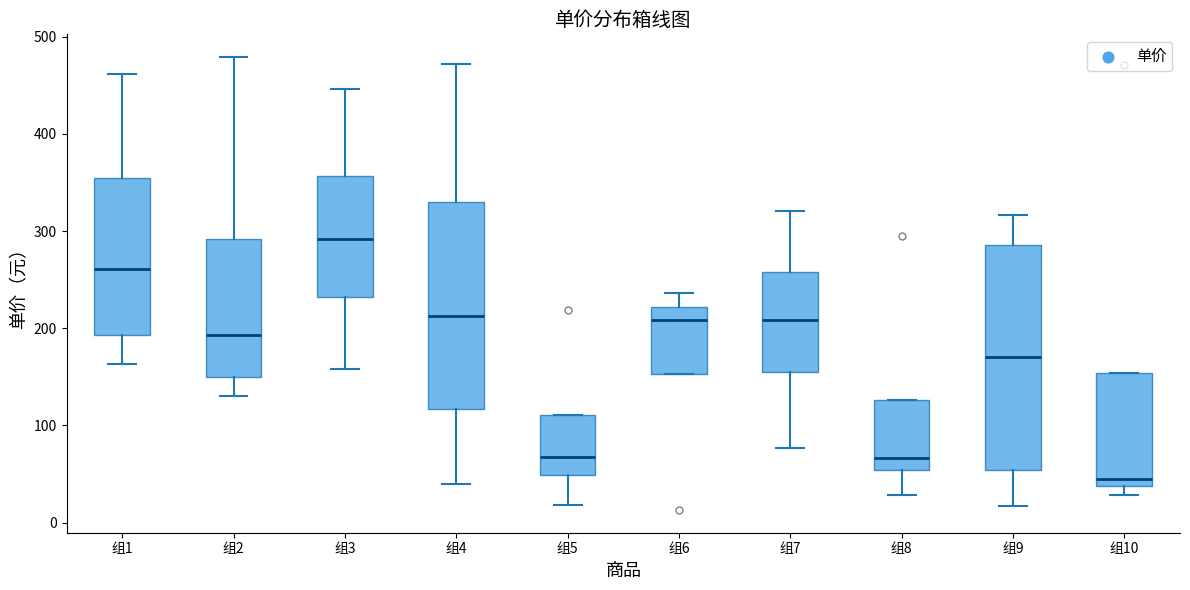

Reading left to right, transcribe this box plot: for each box, give where its median line is, the range the box spans, and where its two whiskers end, as read against the y-axis. The values are not printed on the chart, so give them approximately, as read against the axis.

组1: median 260, box 190 to 350, whiskers 160 to 460
组2: median 190, box 150 to 290, whiskers 130 to 480
组3: median 290, box 230 to 360, whiskers 160 to 450
组4: median 210, box 120 to 330, whiskers 40 to 470
组5: median 70, box 50 to 110, whiskers 20 to 110
组6: median 210, box 150 to 220, whiskers 150 to 240
组7: median 210, box 160 to 260, whiskers 80 to 320
组8: median 70, box 50 to 130, whiskers 30 to 130
组9: median 170, box 50 to 290, whiskers 20 to 320
组10: median 40 (just above the box's lower edge), box 40 to 150, whiskers 30 to 150